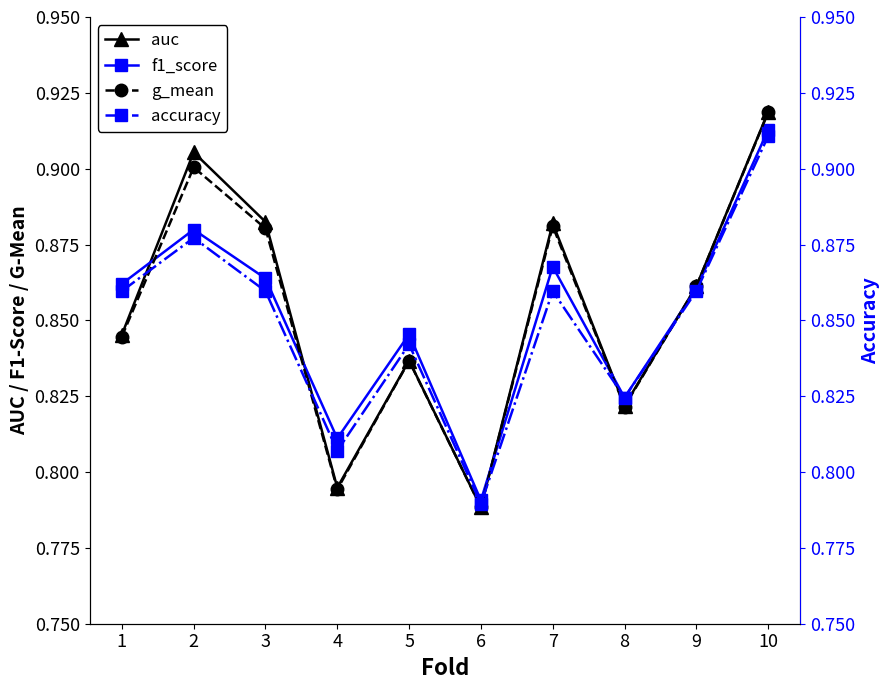

Where is the first local maximum for accuracy?

2